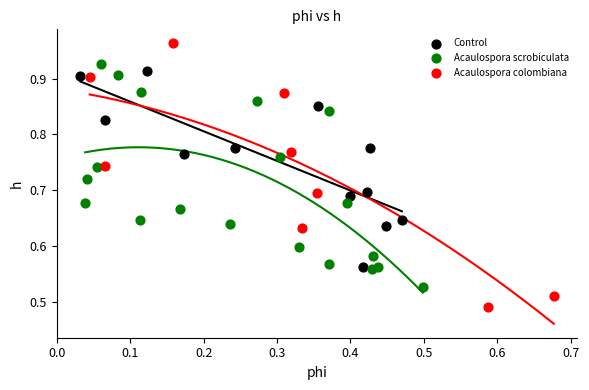

Which series contains the highest Y value?

Acaulospora colombiana